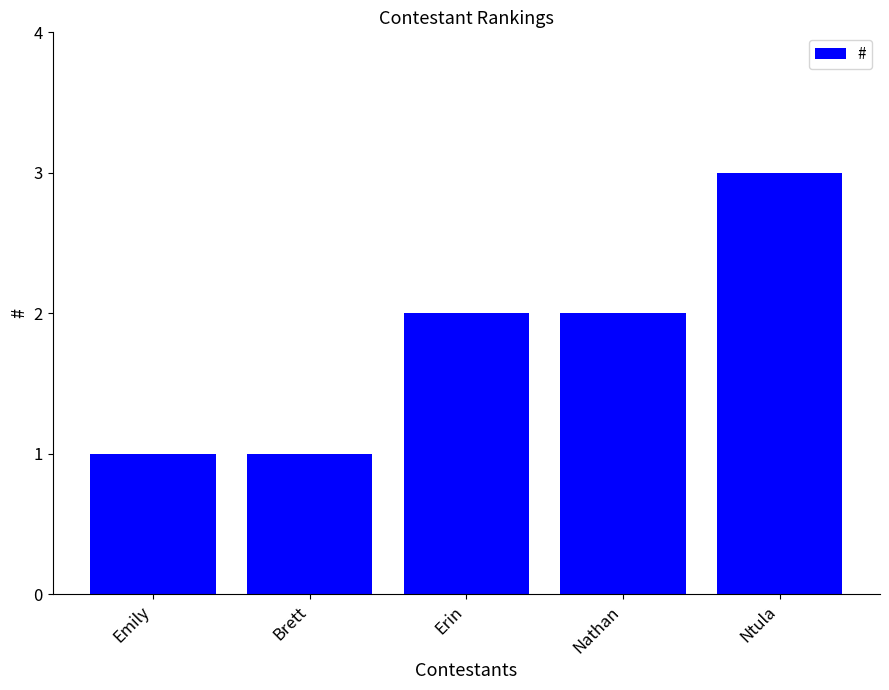

True or false: the data shows 2 at Erin.

True